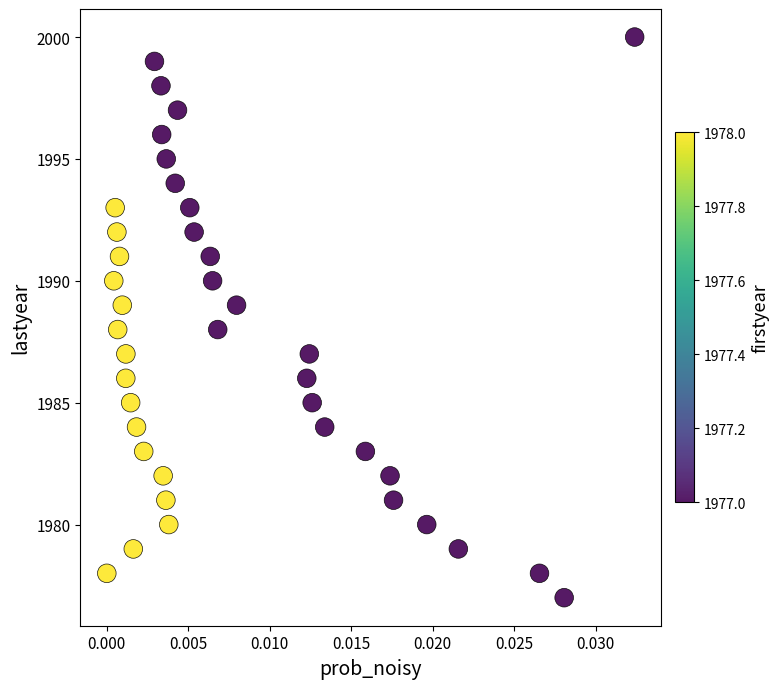

What is the range of Y values (max minus min)?

23